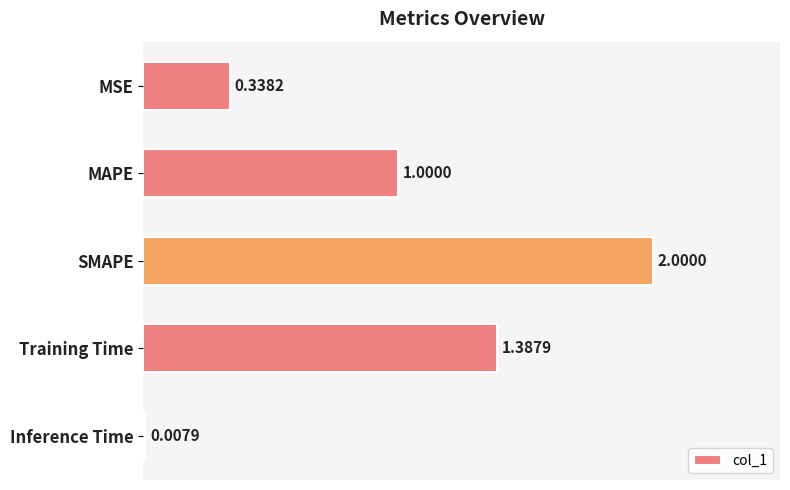

What is the sum of all values?

4.7